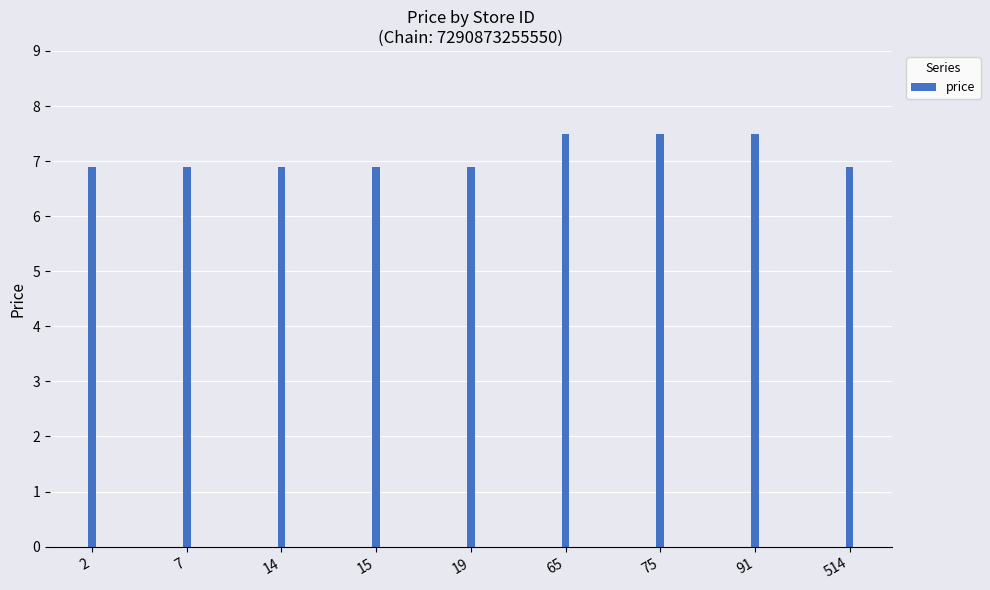

What is the sum of the values at 65 and 19?

14.4